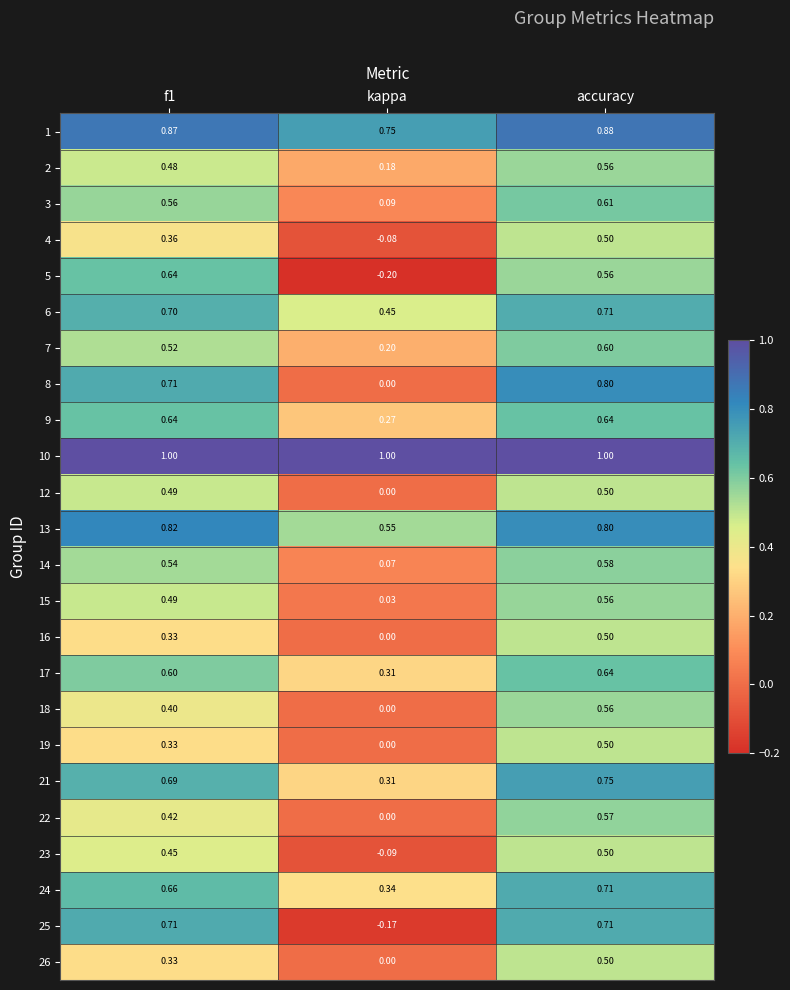

At which category is the sum across all series the highest?

accuracy